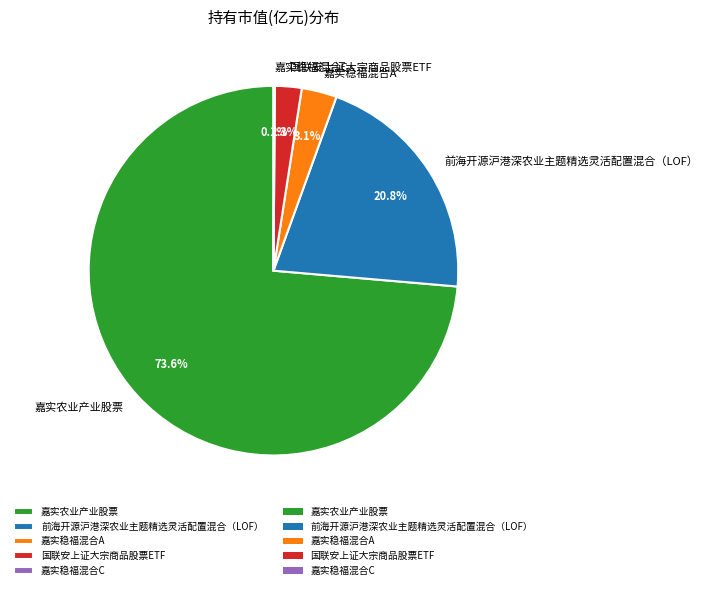

To the nearest percent, what percentage of the pie is 嘉实农业产业股票?

74%